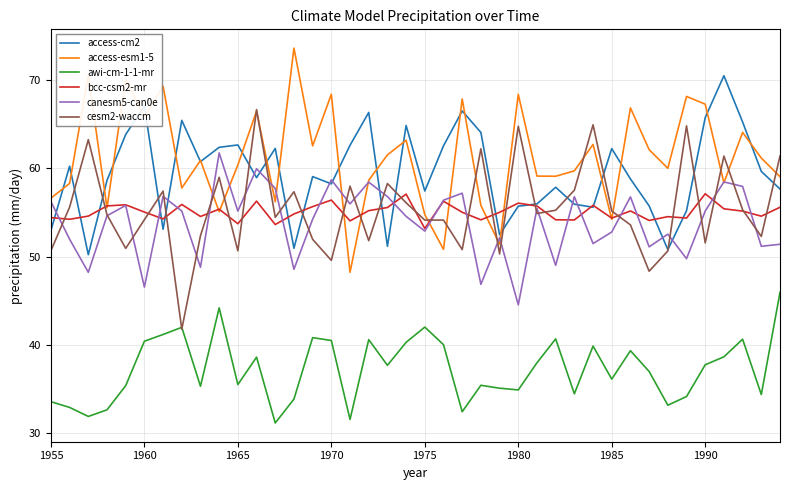

What is the difference between the second highest and minimum values in the bcc-csm2-mr series?

3.9